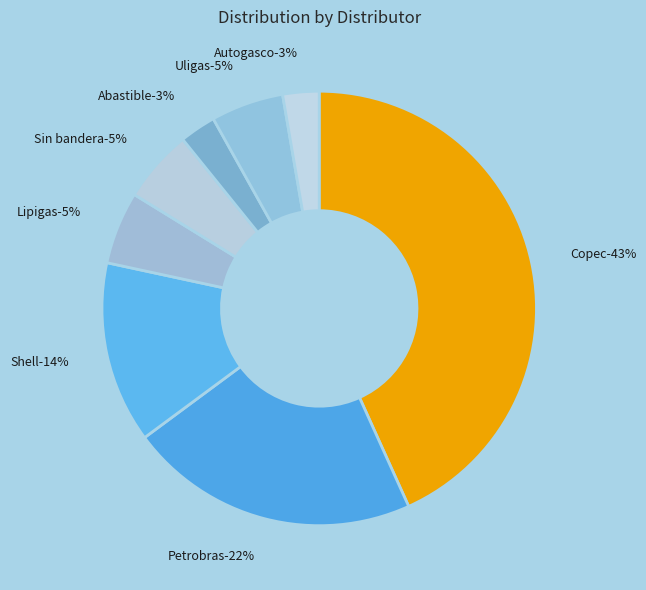

Count the number of slices in the pie.

8